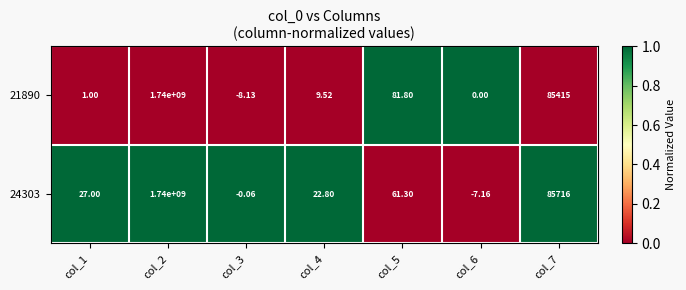

Is the value of 24303 at col_7 greater than the value of 21890 at col_4?

Yes